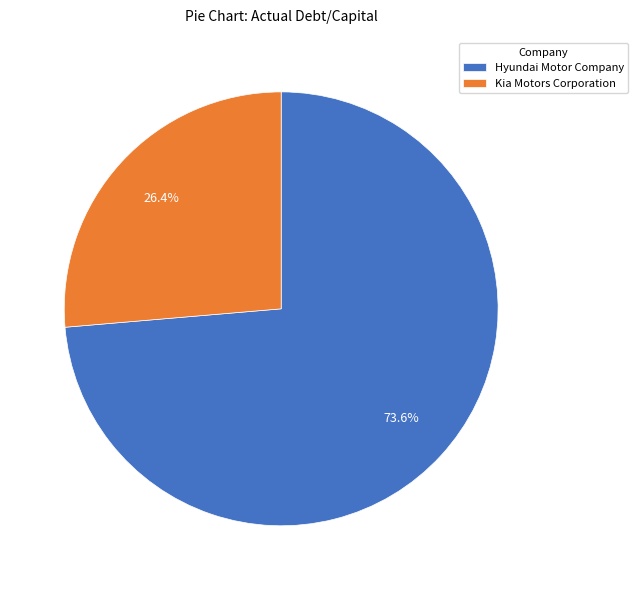

How much of the chart is everything except Kia Motors Corporation?

73.6%